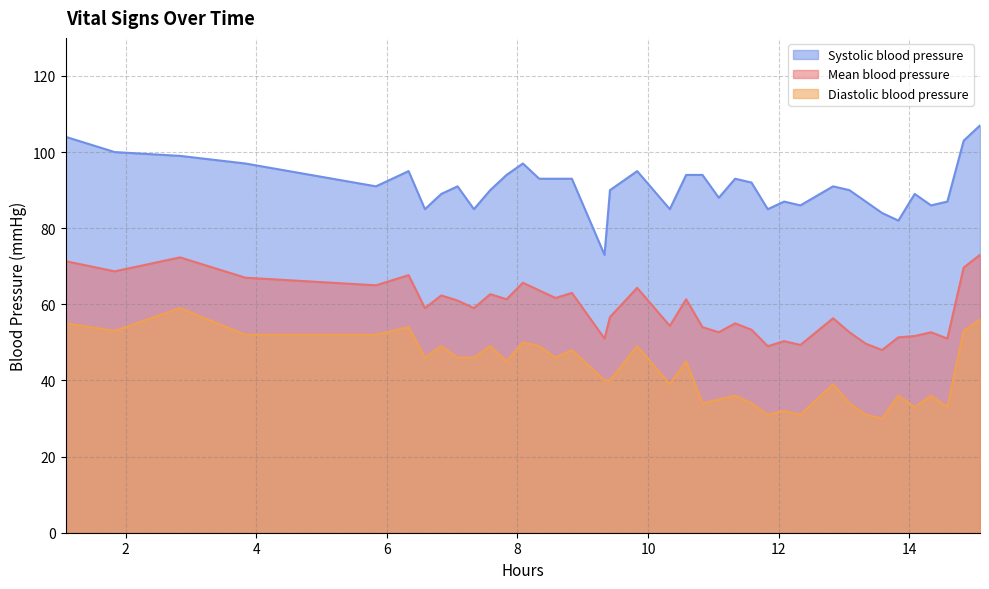

List the series in order of their peak value, highest first.

Systolic blood pressure, Mean blood pressure, Diastolic blood pressure